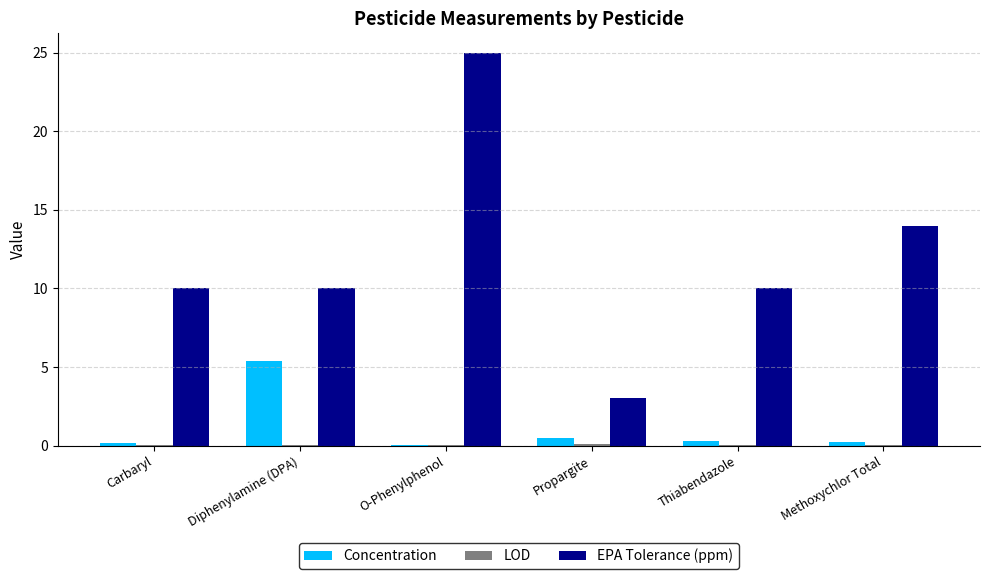

Which series changed the most between Diphenylamine (DPA) and Propargite?

EPA Tolerance (ppm)